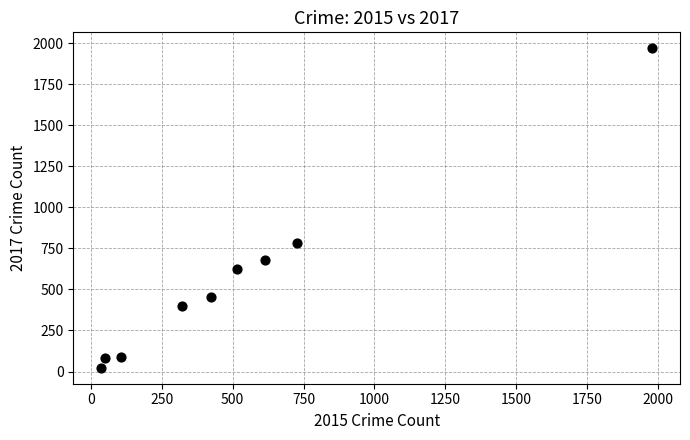

What Y value in the scatter plot is closest to 995?

780